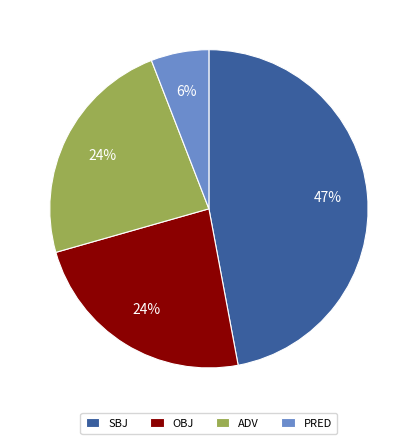

True or false: PRED accounts for 1% of the total.

False